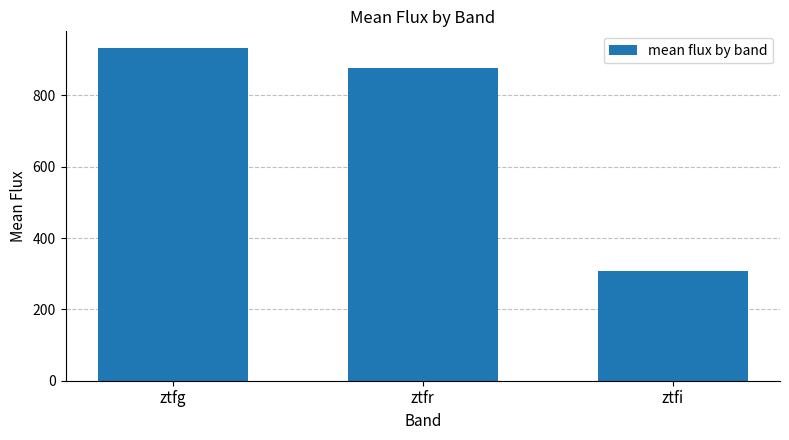

What is the approximate value at ztfr?

877.1